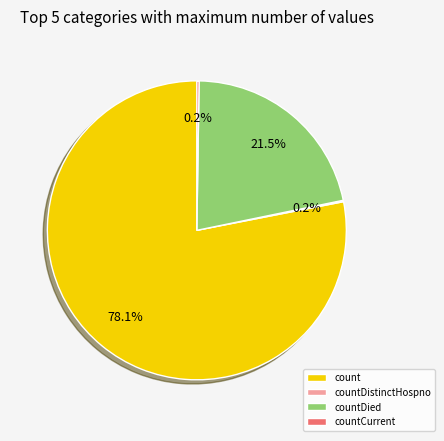

What is the largest slice in the pie chart?

count